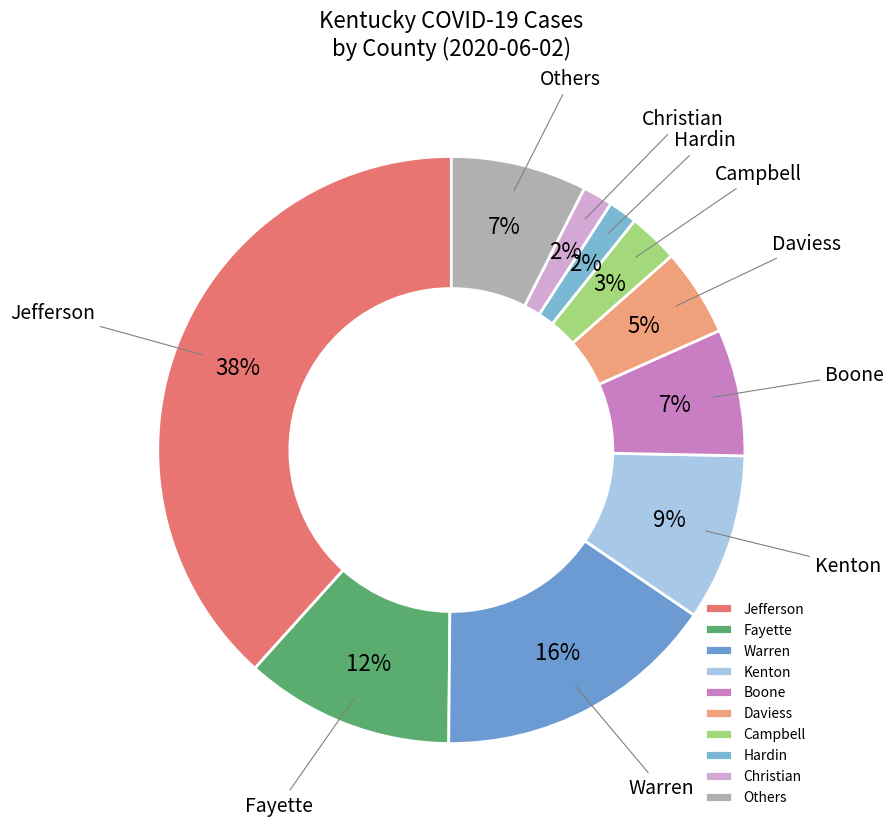

Between Campbell and Others, which is larger?

Others